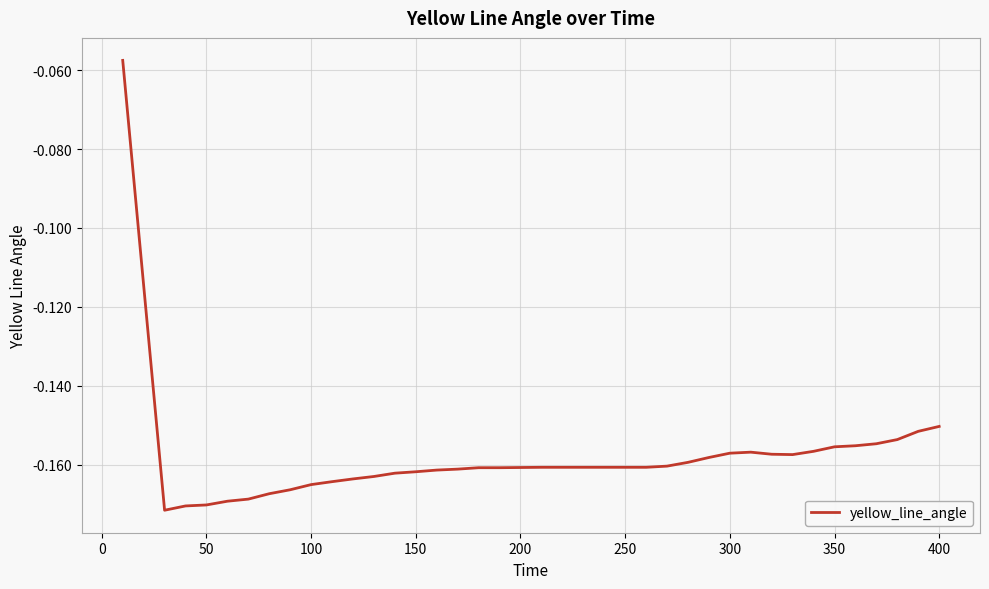

Reading left to right, what are all the values shown in this chart?

-0.1	-0.1	-0.2	-0.2	-0.2	-0.2	-0.2	-0.2	-0.2	-0.2	-0.2	-0.2	-0.2	-0.2	-0.2	-0.2	-0.2	-0.2	-0.2	-0.2	-0.2	-0.2	-0.2	-0.2	-0.2	-0.2	-0.2	-0.2	-0.2	-0.2	-0.2	-0.2	-0.2	-0.2	-0.2	-0.2	-0.2	-0.2	-0.2	-0.2